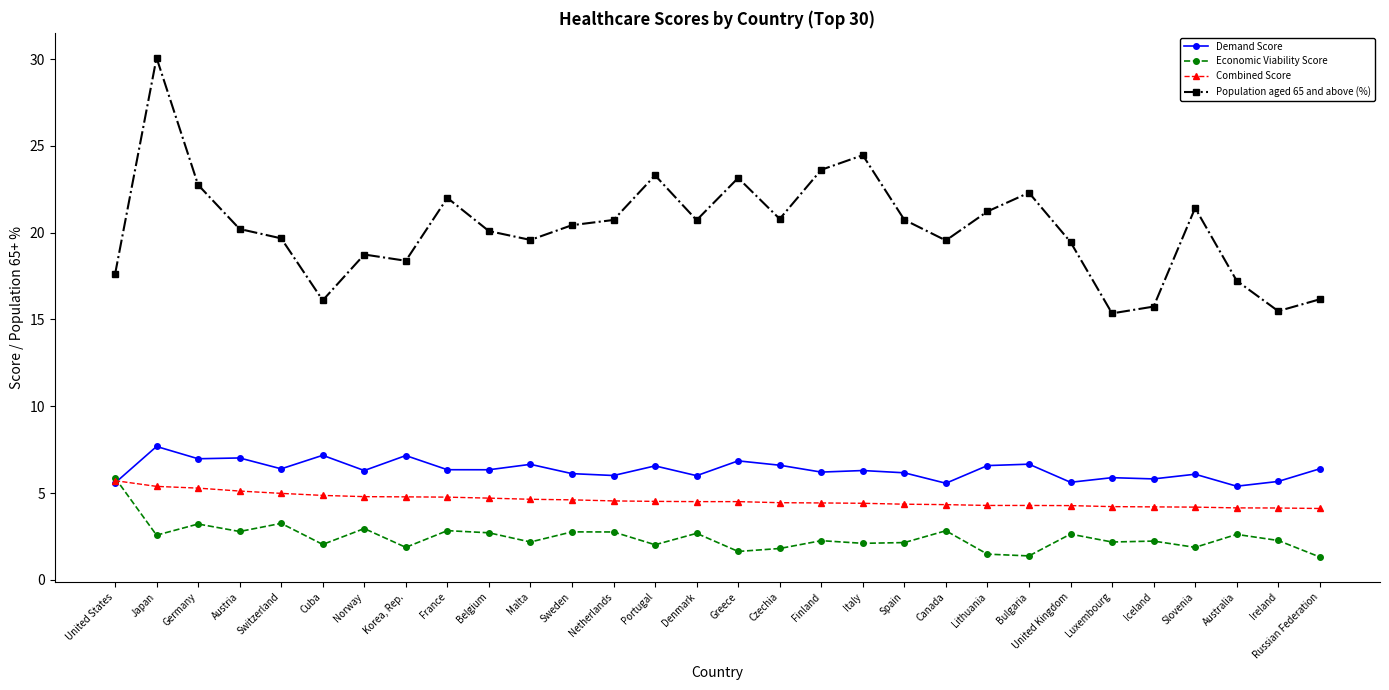

What value does the Economic Viability Score series have at Malta?

2.2